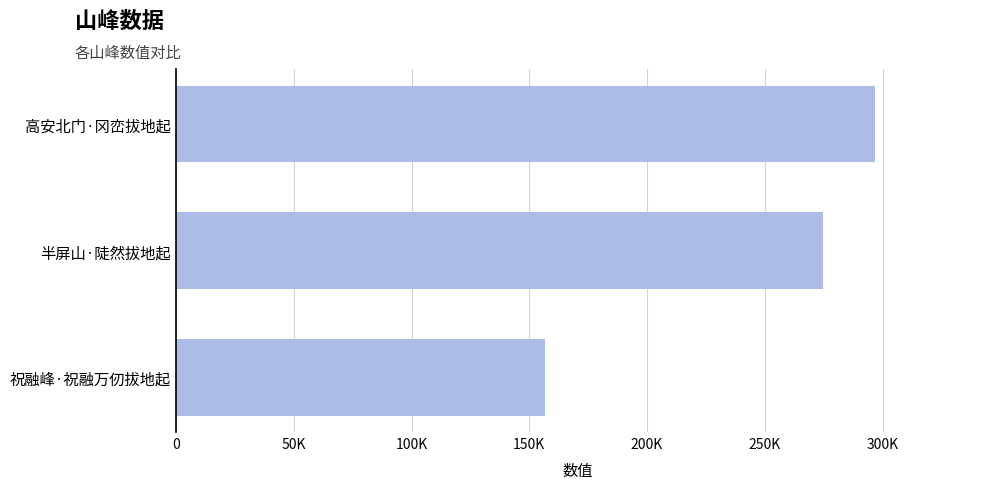

Does the chart contain any negative values?

No